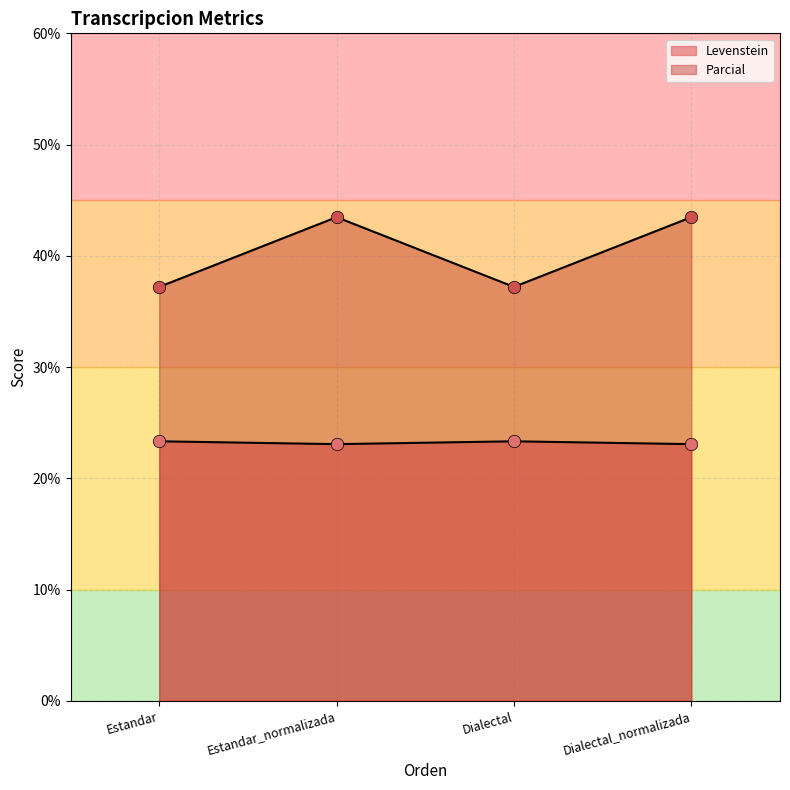

Which series has the largest Y range (max minus min)?

Parcial